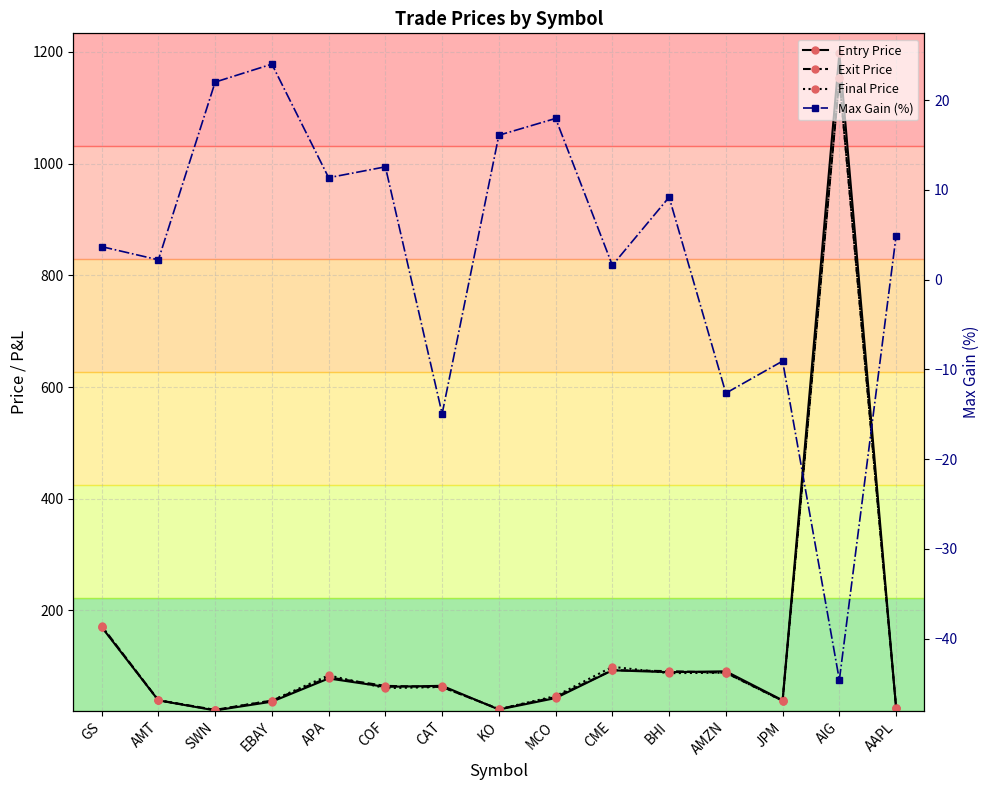

How many data points in Final Price are above 60?

8